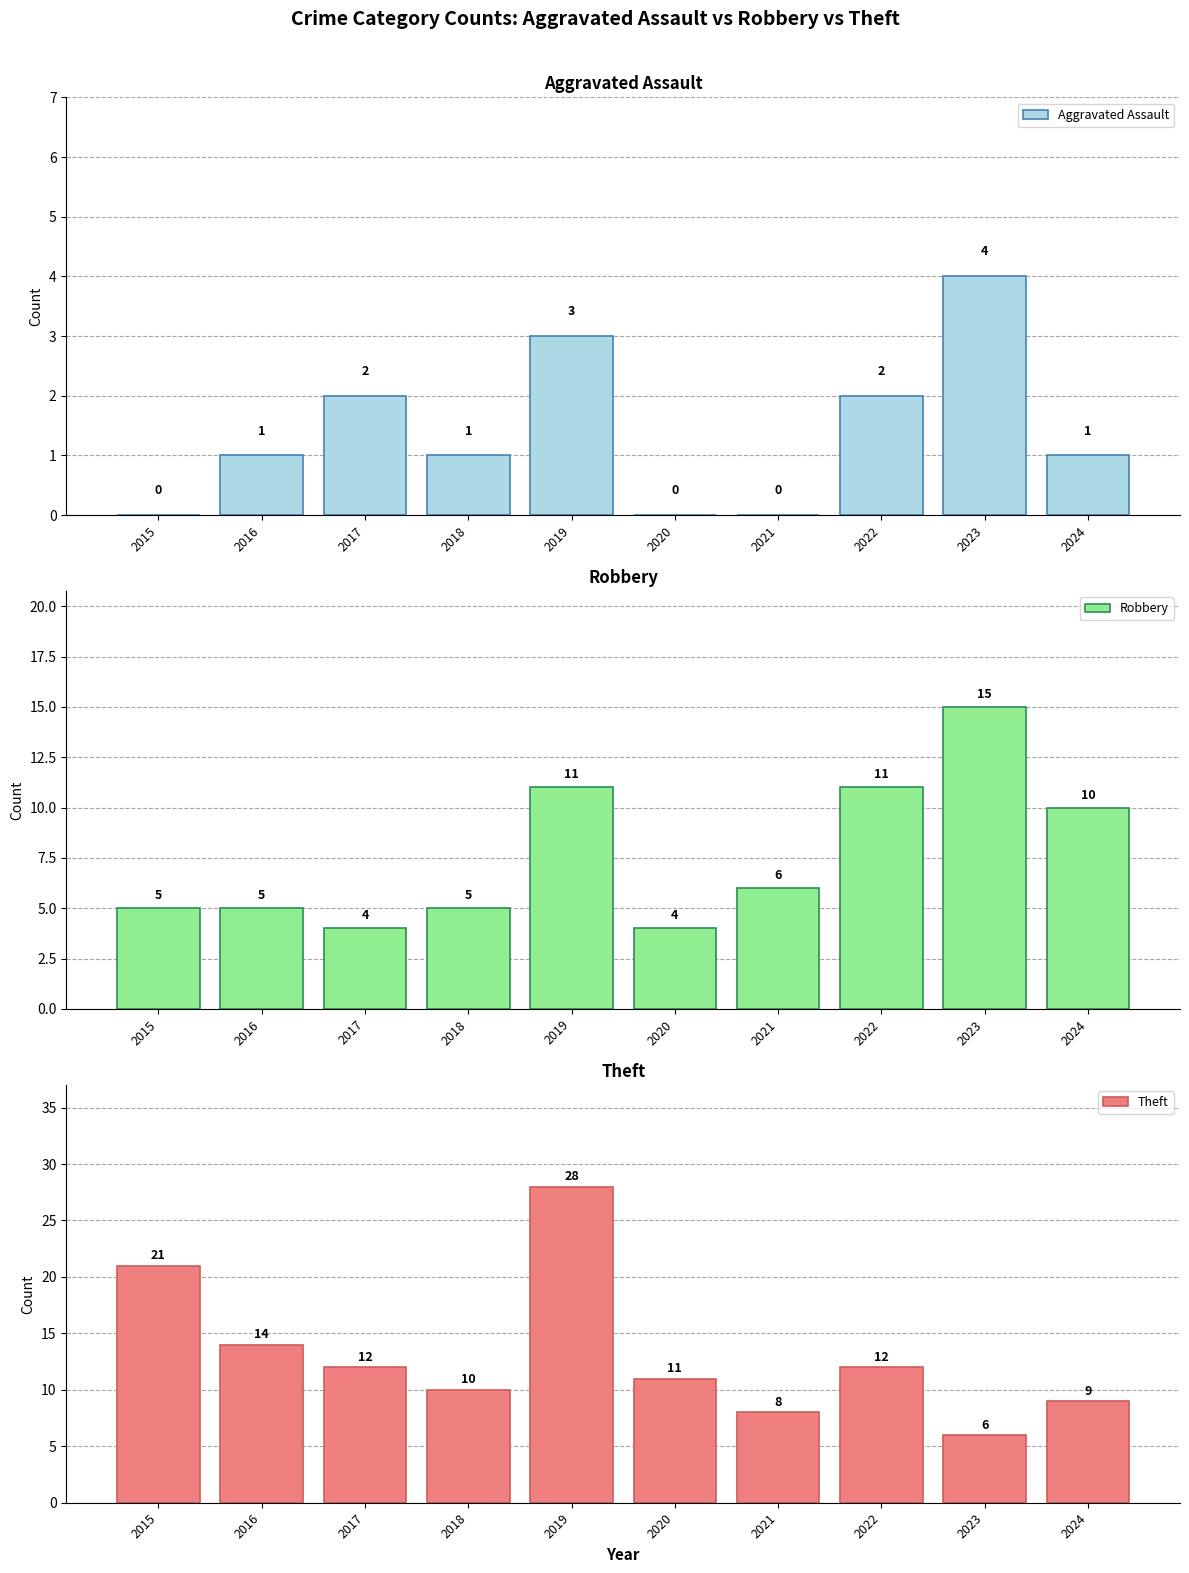

What is the difference between the maximum and second lowest values in the Robbery series?

11